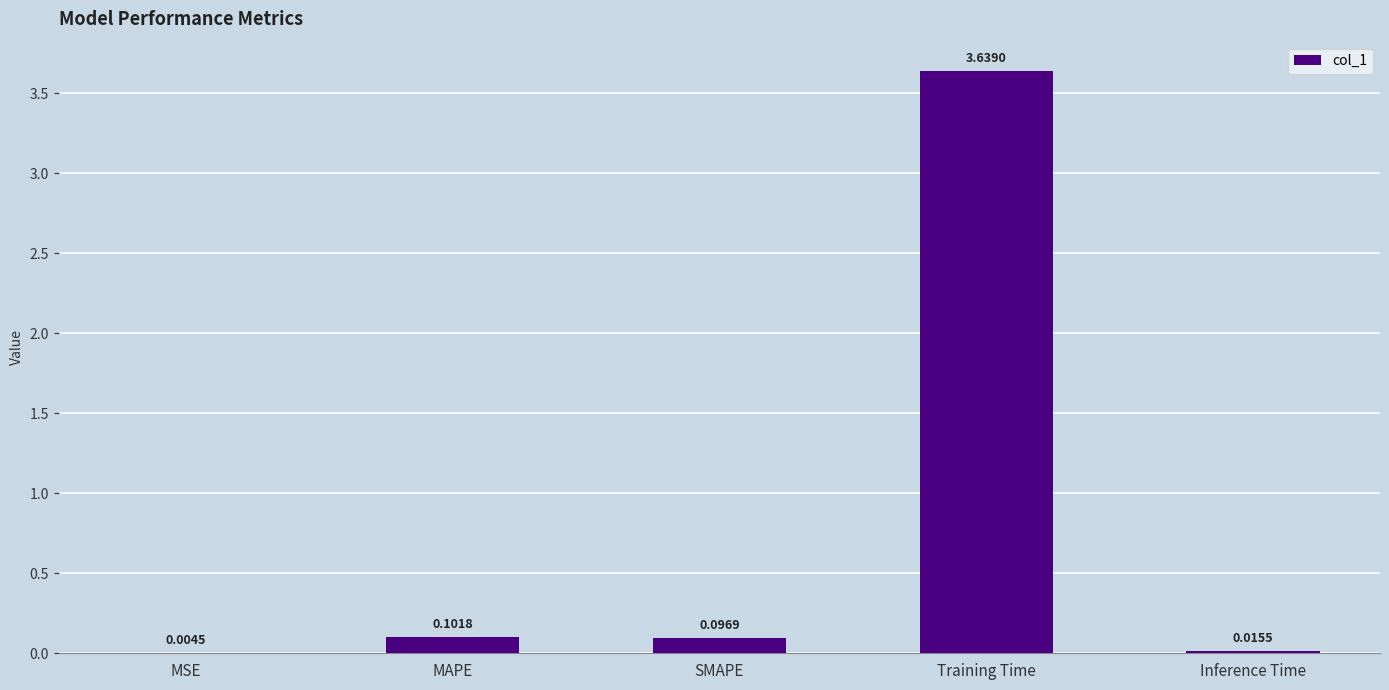

What is the sum of the values at Training Time and MAPE?

3.7